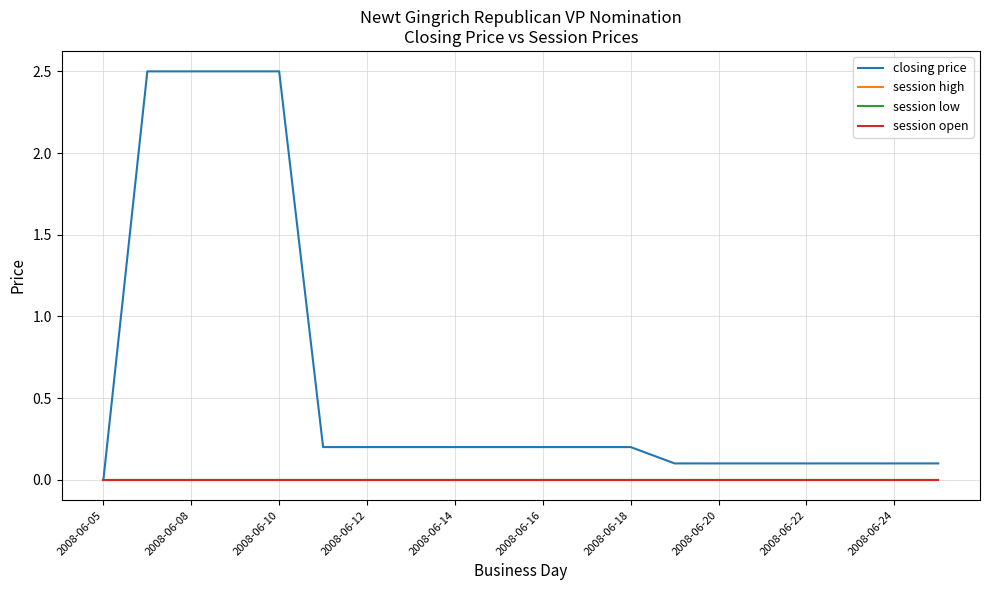

How many lines are shown in the chart?

4